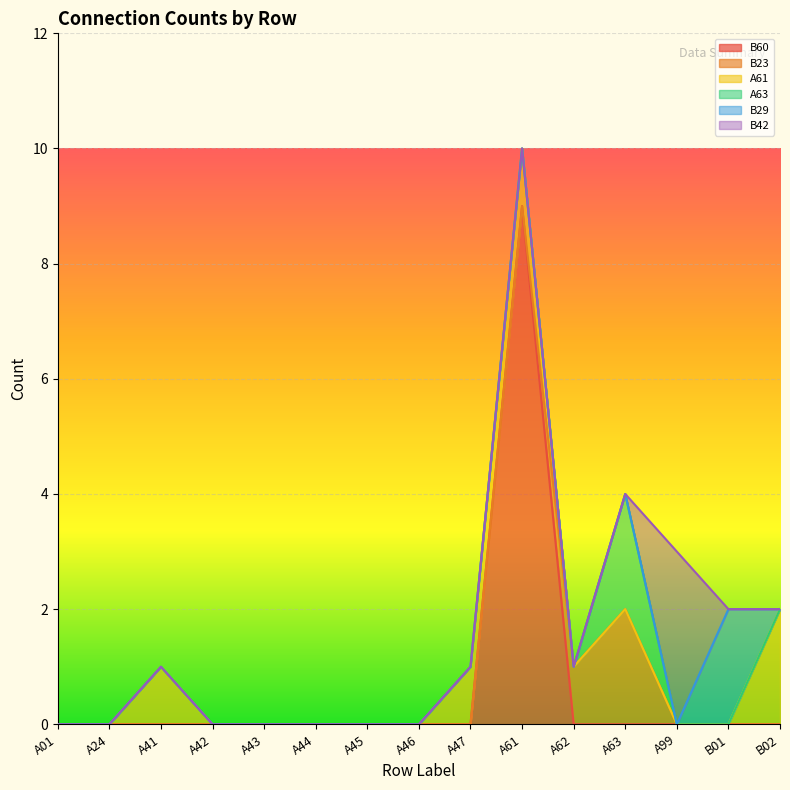

How many values in the B60 series exceed 0?

1